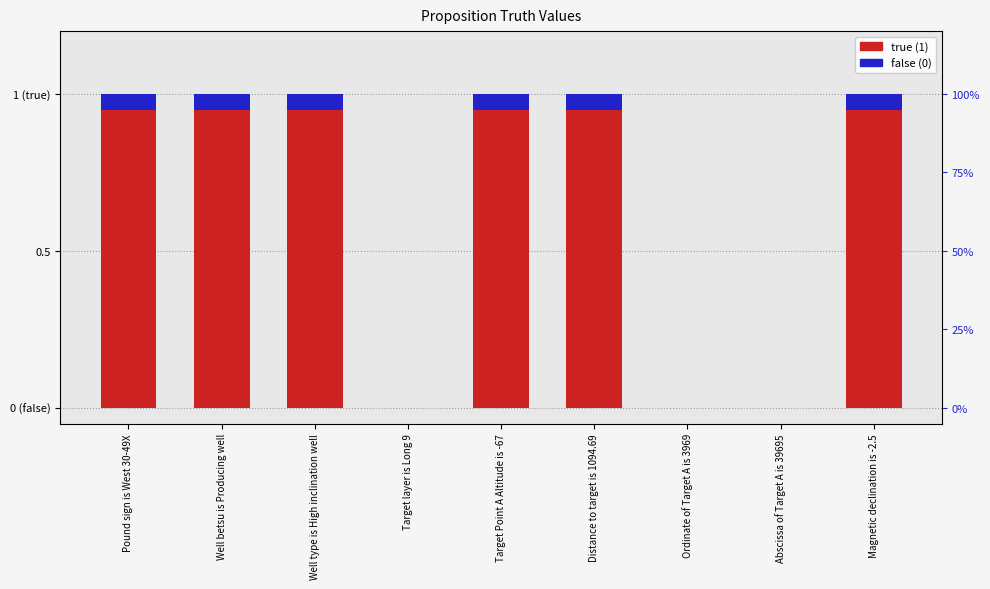

List the labels in order of value, smallest first.

Target layer is Long 9, Ordinate of Target A is 3969, Abscissa of Target A is 39695, Pound sign is West 30-49X, Well betsu is Producing well, Well type is High inclination well, Target Point A Altitude is -67, Distance to target is 1094.69, Magnetic declination is -2.5